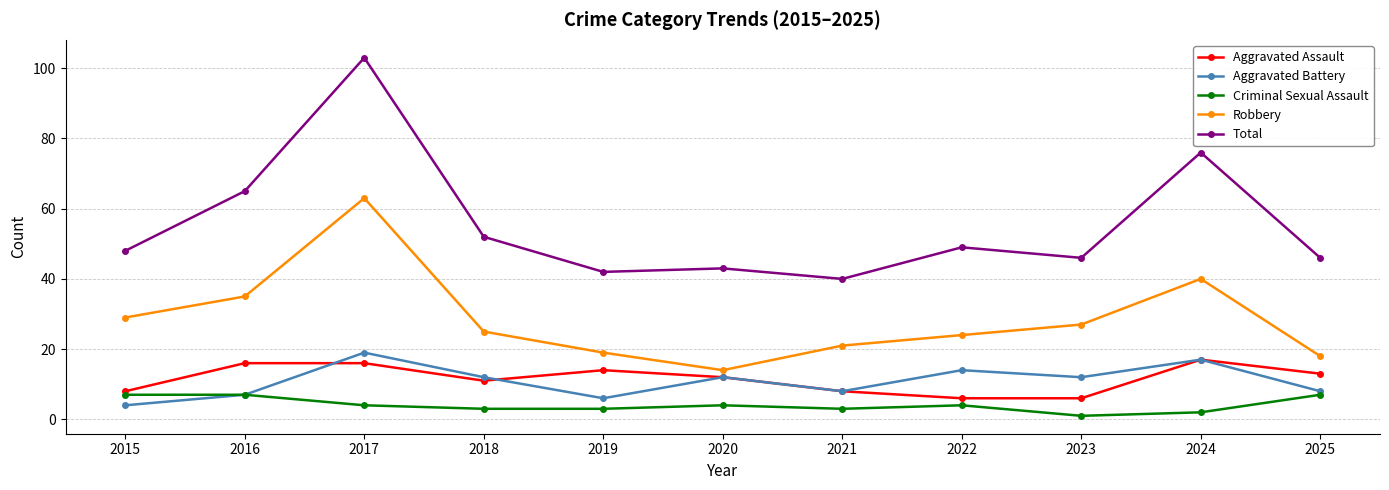

True or false: Robbery has more than 0 points higher than both neighbors.

True